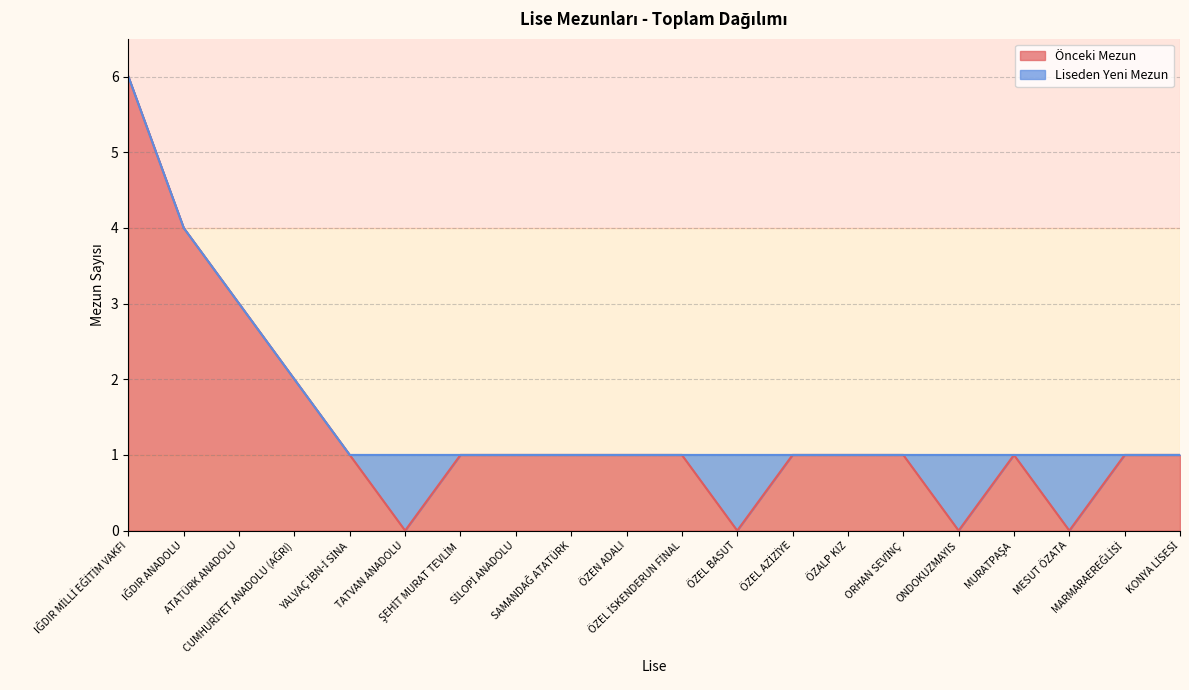

At which category does the data reach its first local valley?

TATVAN ANADOLU